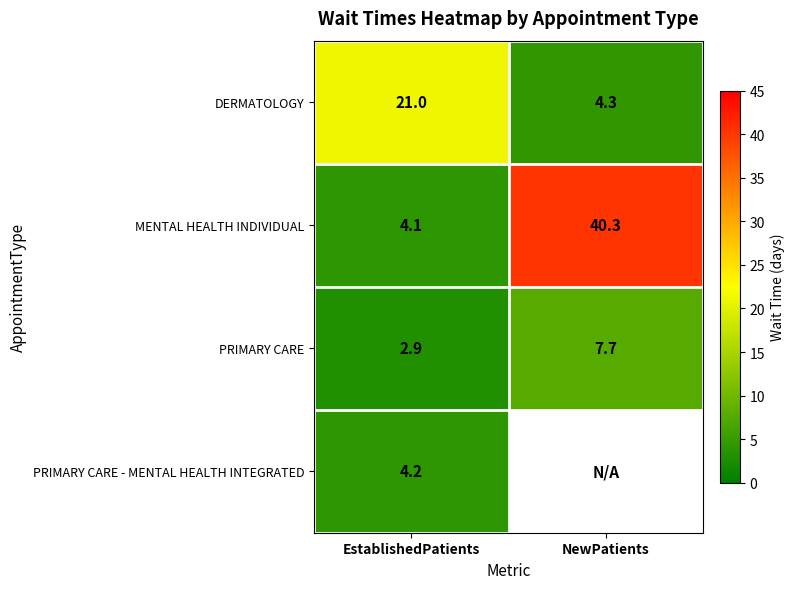

Rank the categories by DERMATOLOGY value from highest to lowest.

EstablishedPatients, NewPatients